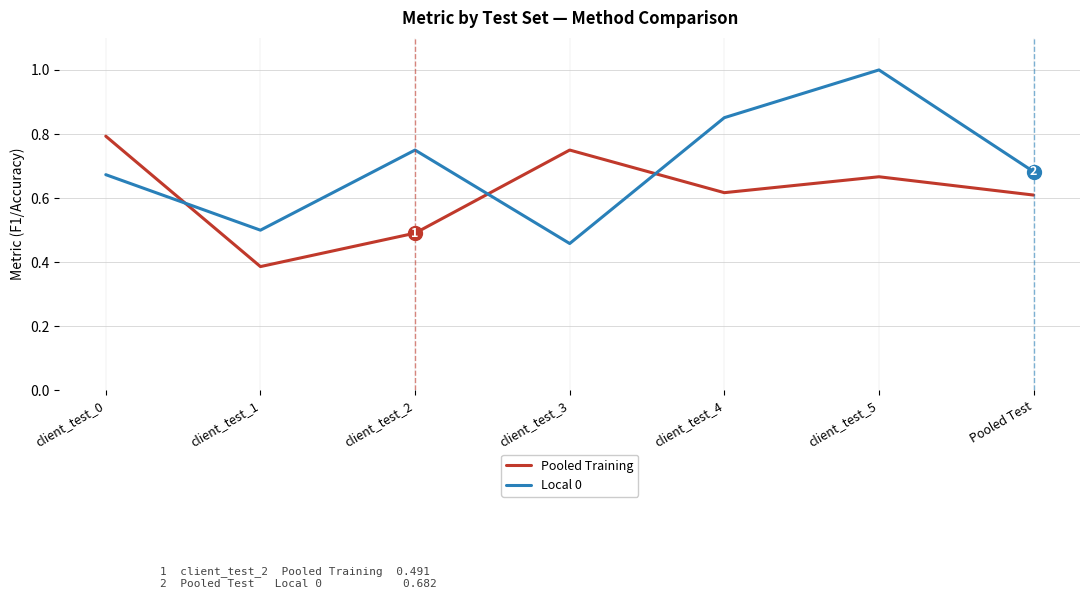

At how many categories does at least one series exceed 0?

7